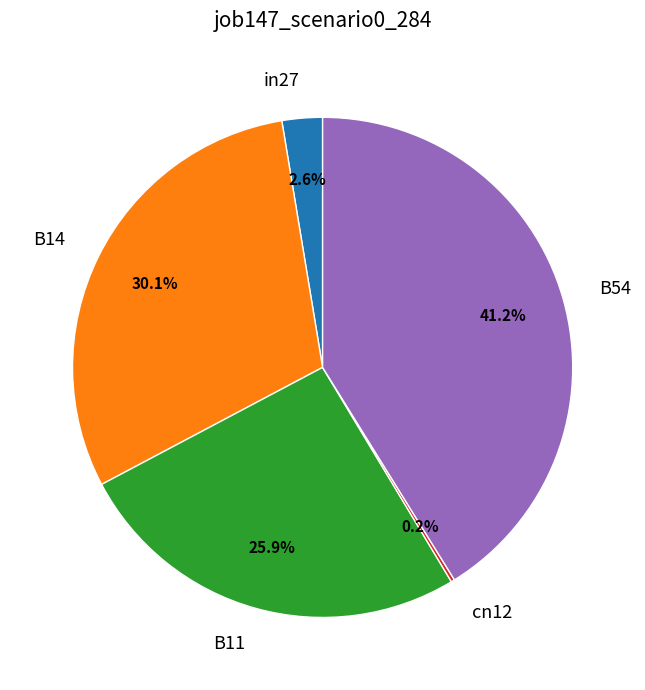

Does B54 represent more than half of the total?

No